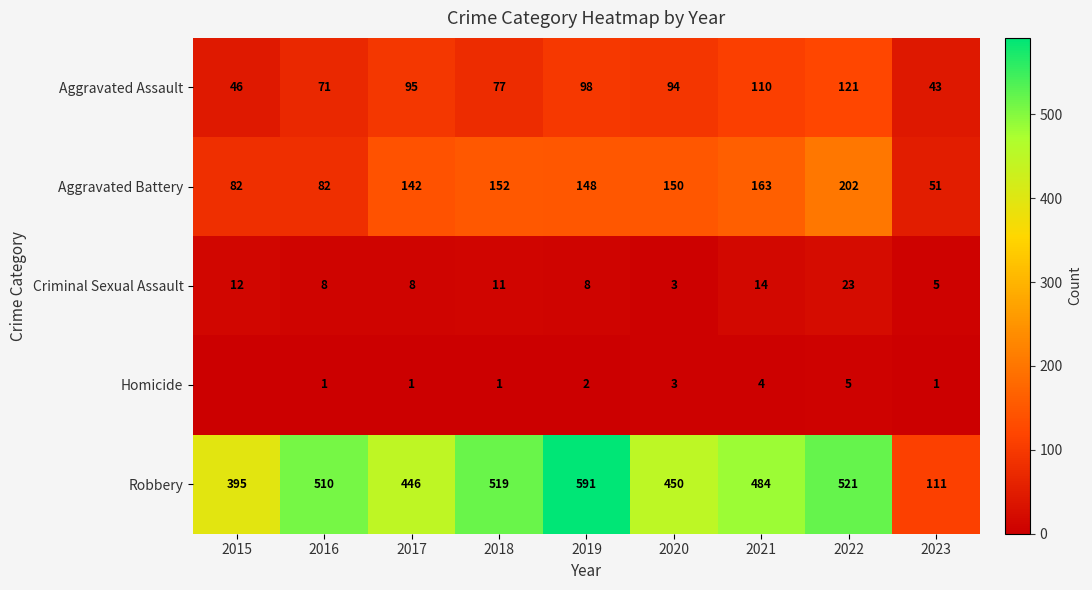

Where does the Aggravated Assault series first go above 94?

2017